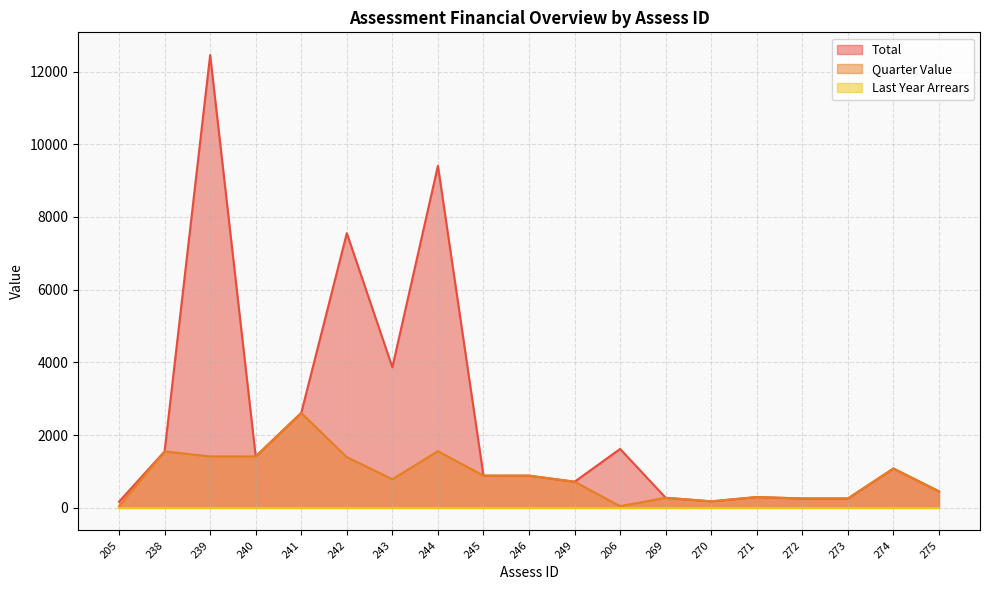

Which series has the largest range (max minus min)?

Total